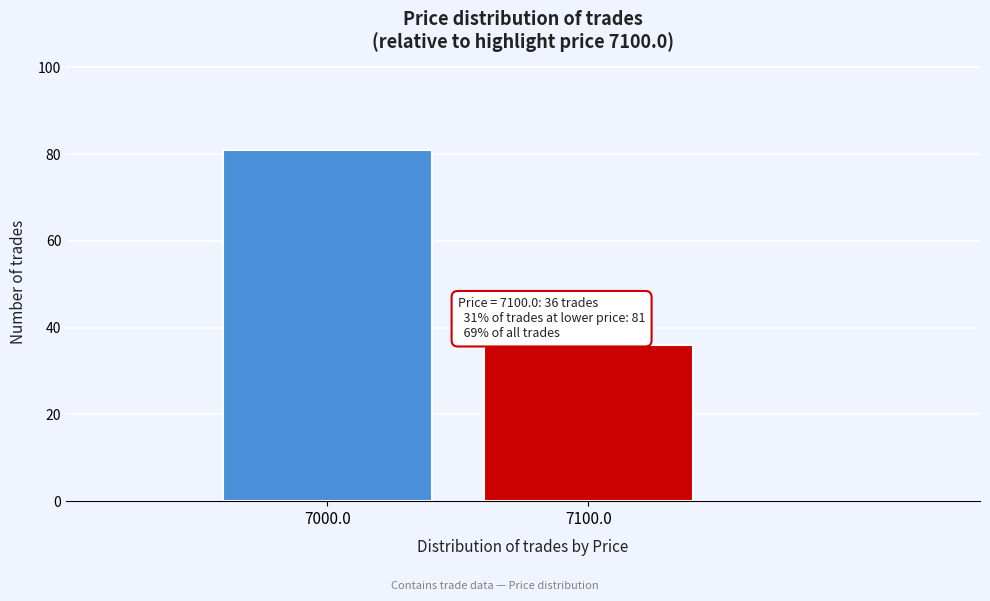

Reading right to left, what are all the values shown in this chart?

7100.0=36	7000.0=81